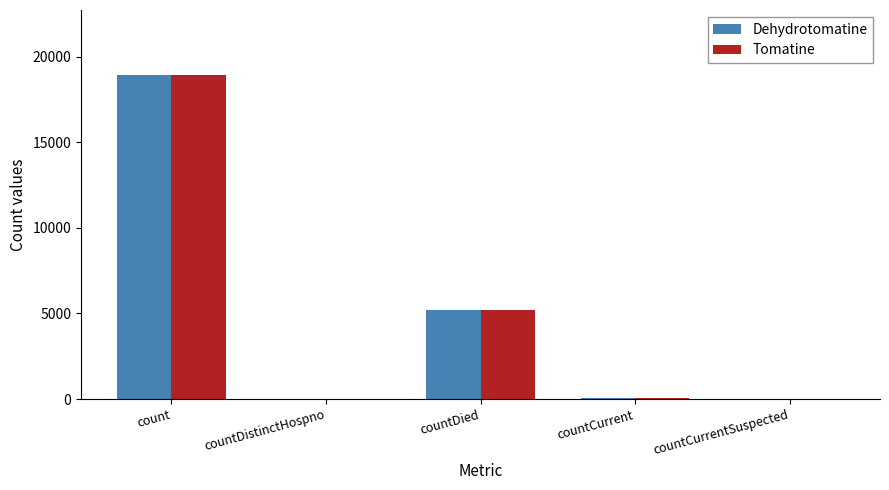

Is it true that Tomatine equals 12116 at countCurrentSuspected?

False